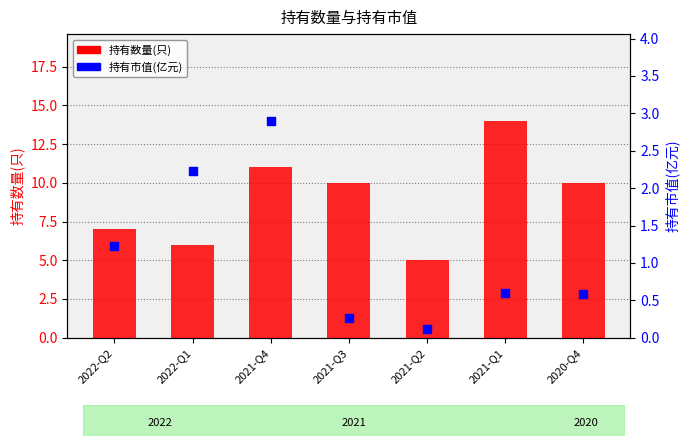

What is the total value across all series at 2021-Q4?

13.9